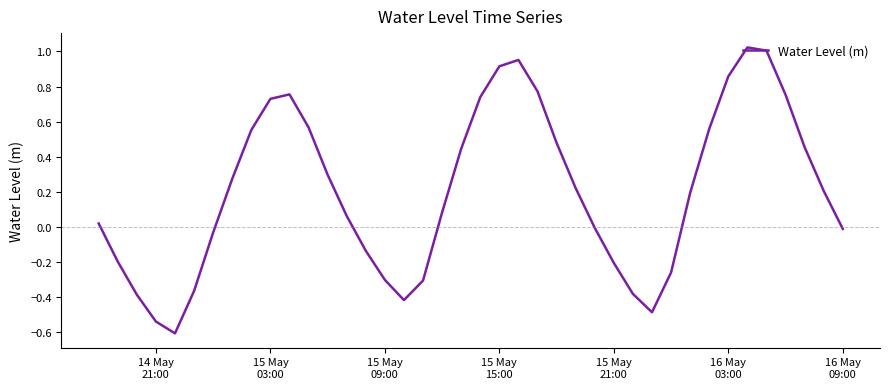

What is the minimum value shown in the chart?

-0.6